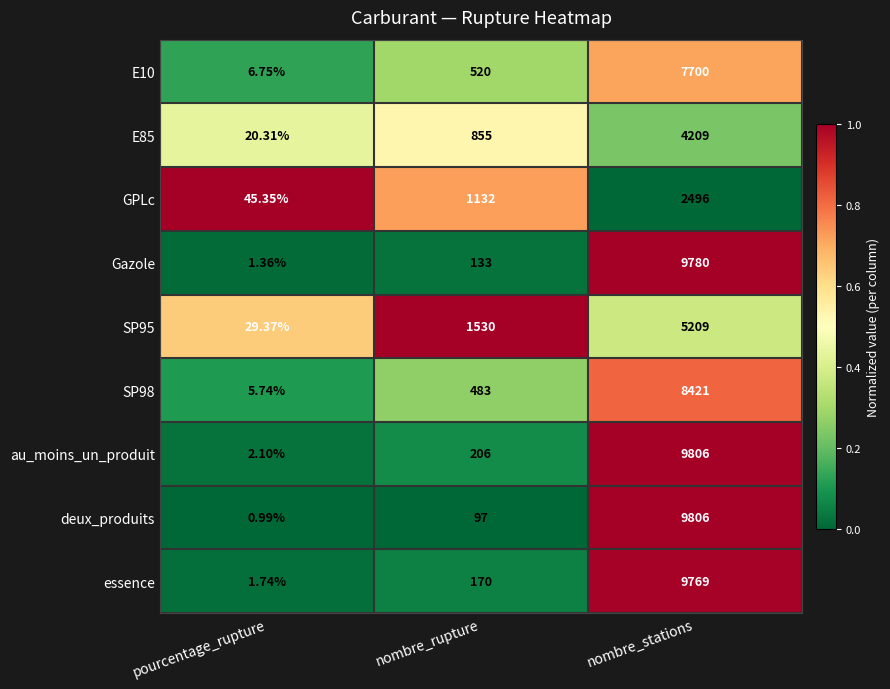

At which category is the sum across all series the highest?

nombre_stations